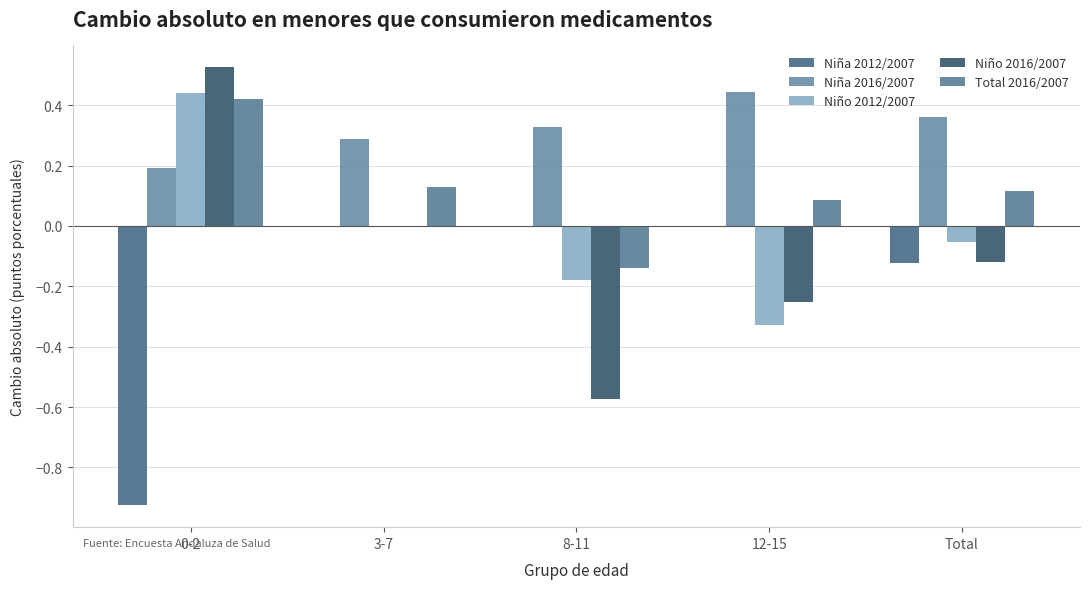

Reading left to right, extract all data points from this chart.

Niña 2012/2007: 0-2=-0.9	3-7=0.0	8-11=0.0	12-15=0.0	Total=-0.1
Niña 2016/2007: 0-2=0.2	3-7=0.3	8-11=0.3	12-15=0.4	Total=0.4
Niño 2012/2007: 0-2=0.4	3-7=0.0	8-11=-0.2	12-15=-0.3	Total=-0.1
Niño 2016/2007: 0-2=0.5	3-7=0.0	8-11=-0.6	12-15=-0.3	Total=-0.1
Total 2016/2007: 0-2=0.4	3-7=0.1	8-11=-0.1	12-15=0.1	Total=0.1